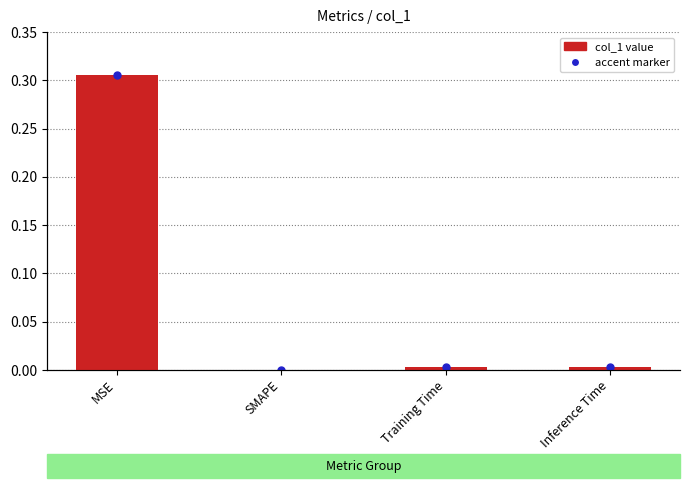

List the labels in order of value, smallest first.

SMAPE, Inference Time, Training Time, MSE